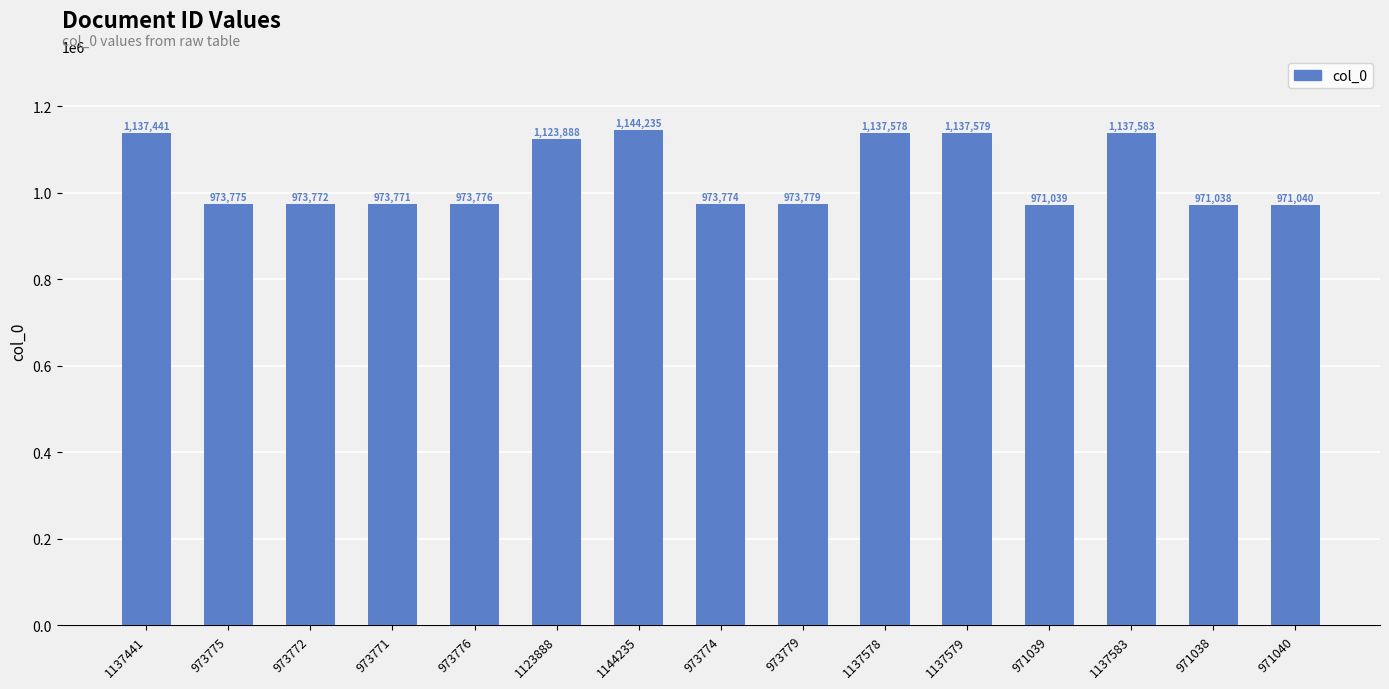

What position from the left is 1137583?

13